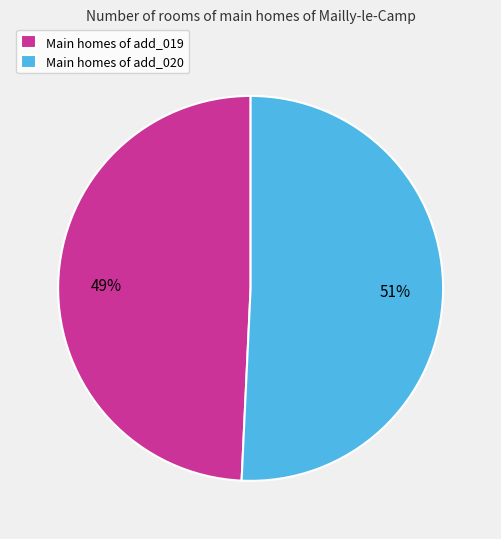

To the nearest percent, what is the combined percentage of Main homes of add_020 and Main homes of add_019?

100%